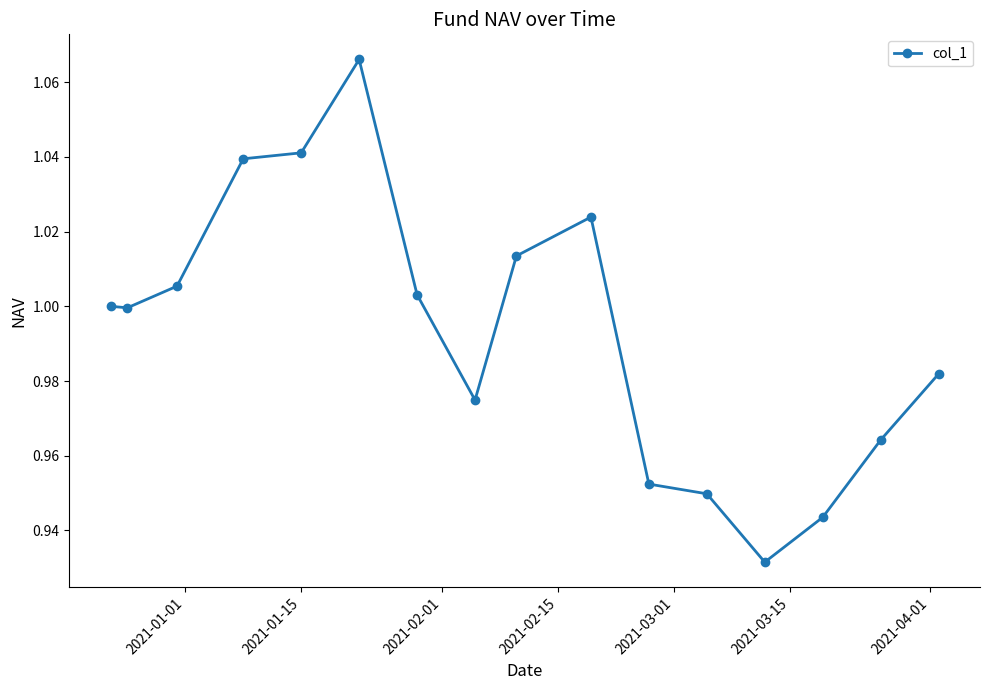

Count the number of categories in the chart.

16